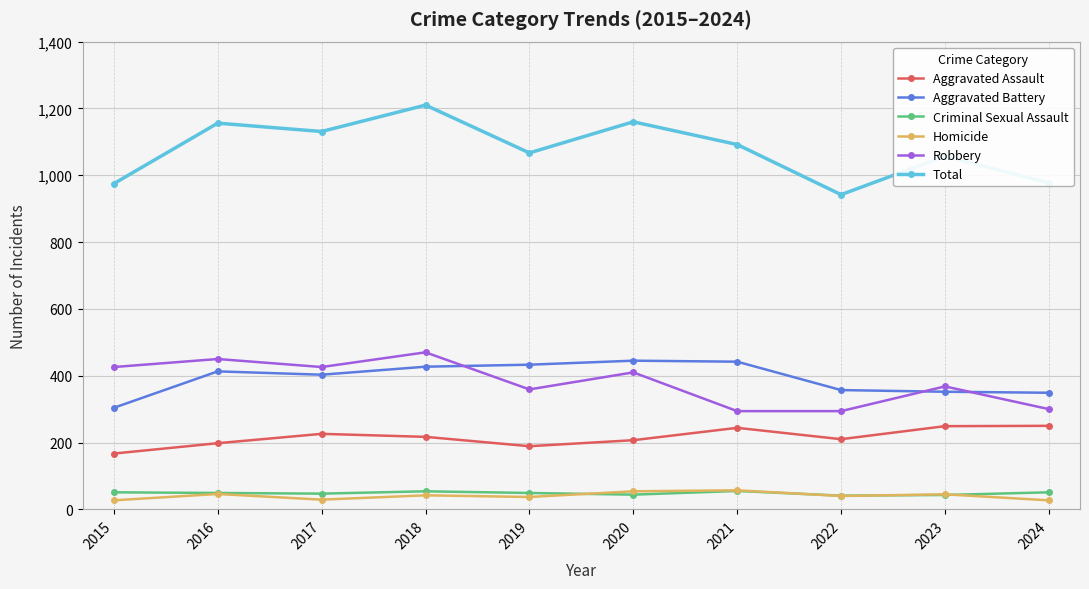

True or false: Homicide has a value of 40 at 2022.

True